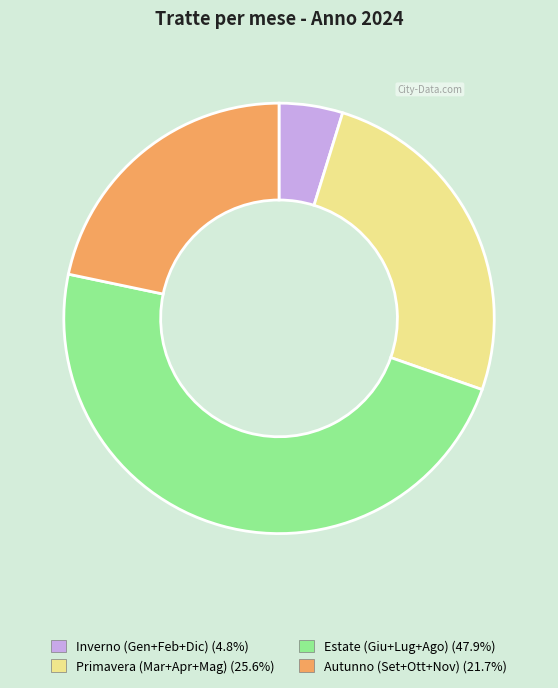

Does any single category account for the majority?

No